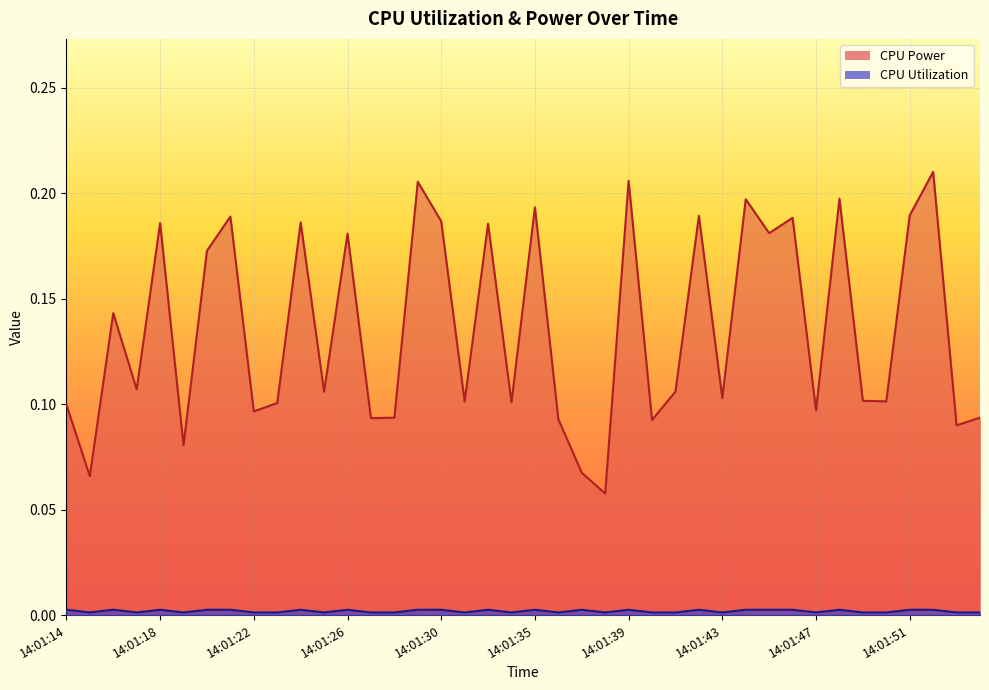

List the series in order of their overall mean, lowest first.

CPU Utilization, CPU Power